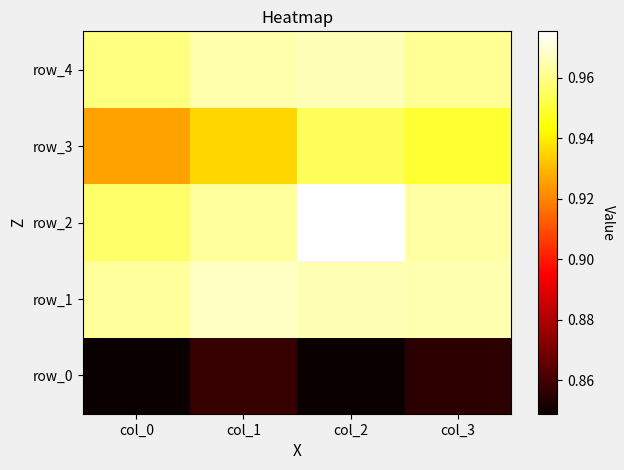

What is the sum of all row_2 values?

3.9